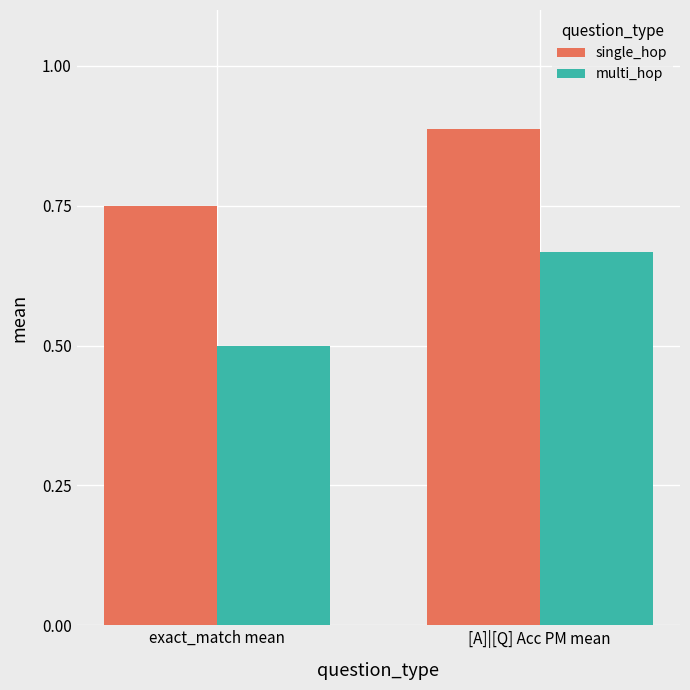

At which category is the sum across all series the highest?

[A]|[Q] Acc PM mean